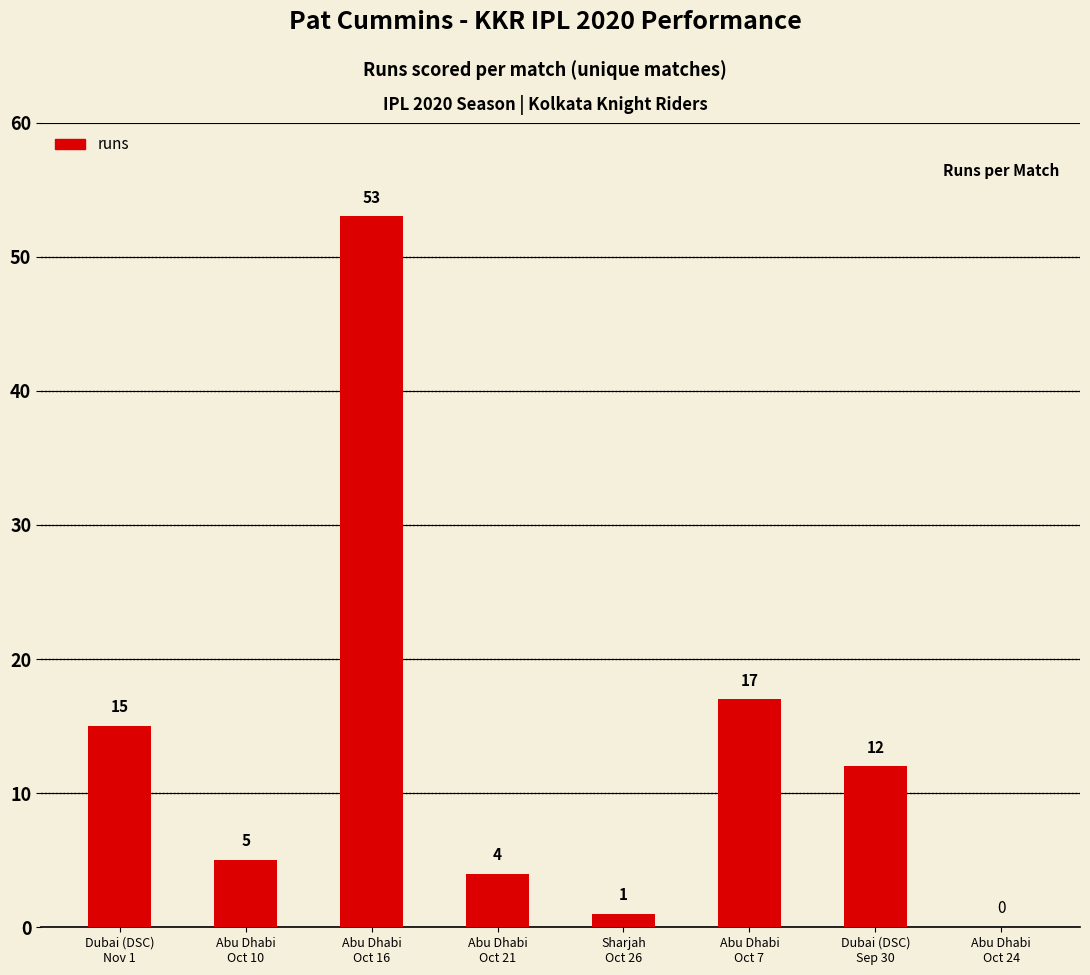

What is the maximum value shown in the chart?

53